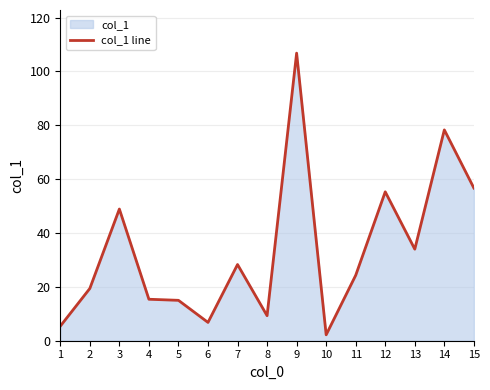

The chart shows a value of 56.4 at 13. True or false?

False